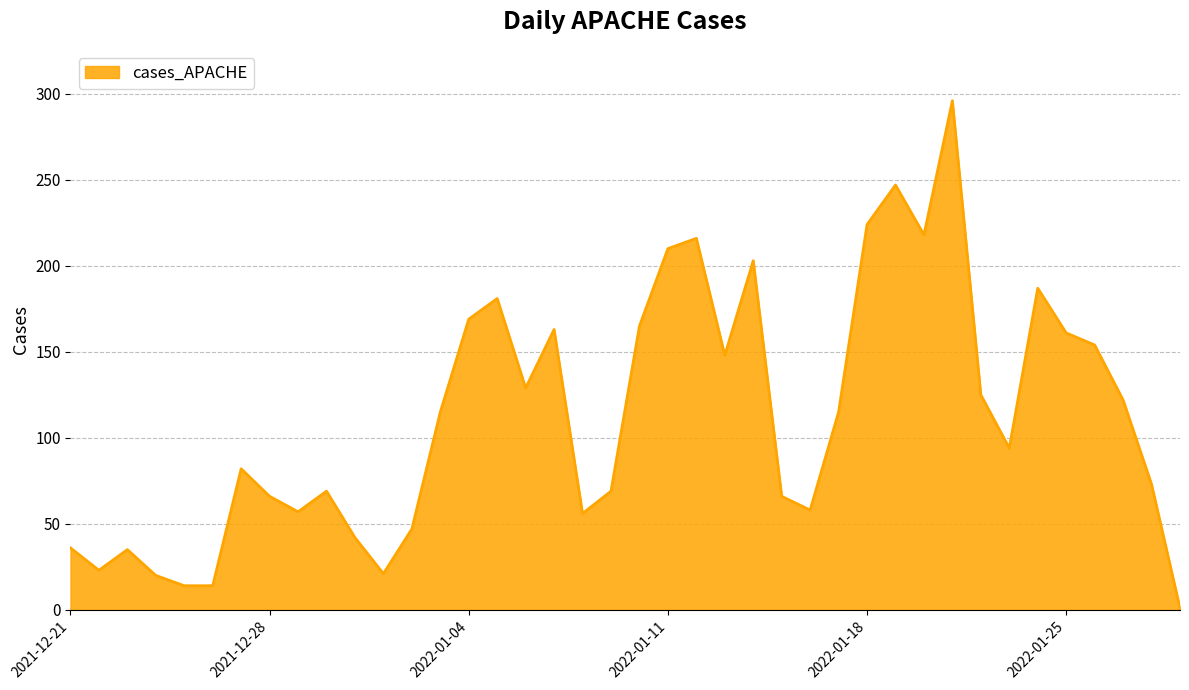

What is the greatest value displayed?

296